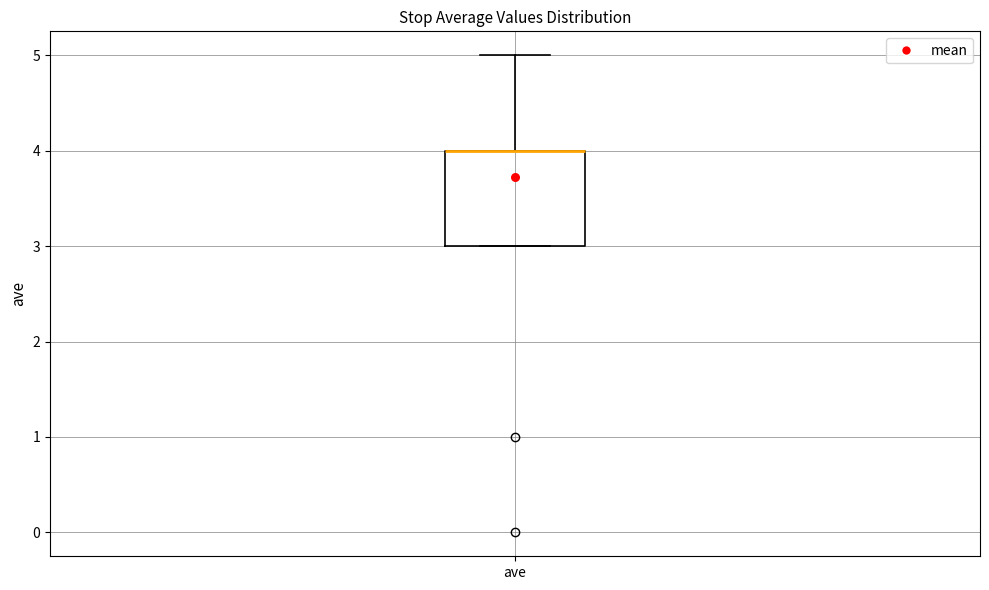

Transcribe this box plot: give where the median line is, the range the box spans, and where the two whiskers end, as read against the y-axis. The values are not printed on the chart, so give them approximately, as read against the axis.

median 4 (drawn on the box's upper edge), box 3 to 4, whiskers 3 to 5